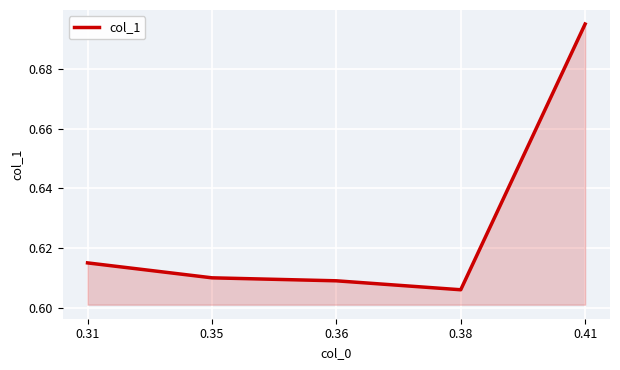

What is the sum of all values?

3.1